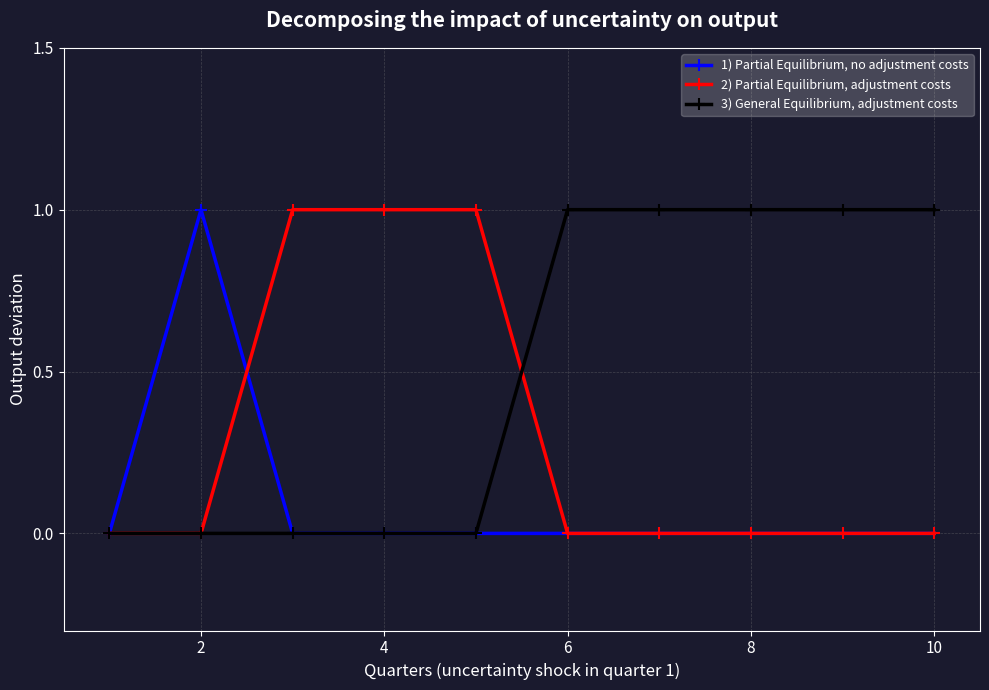

How many data points does each series have?

10